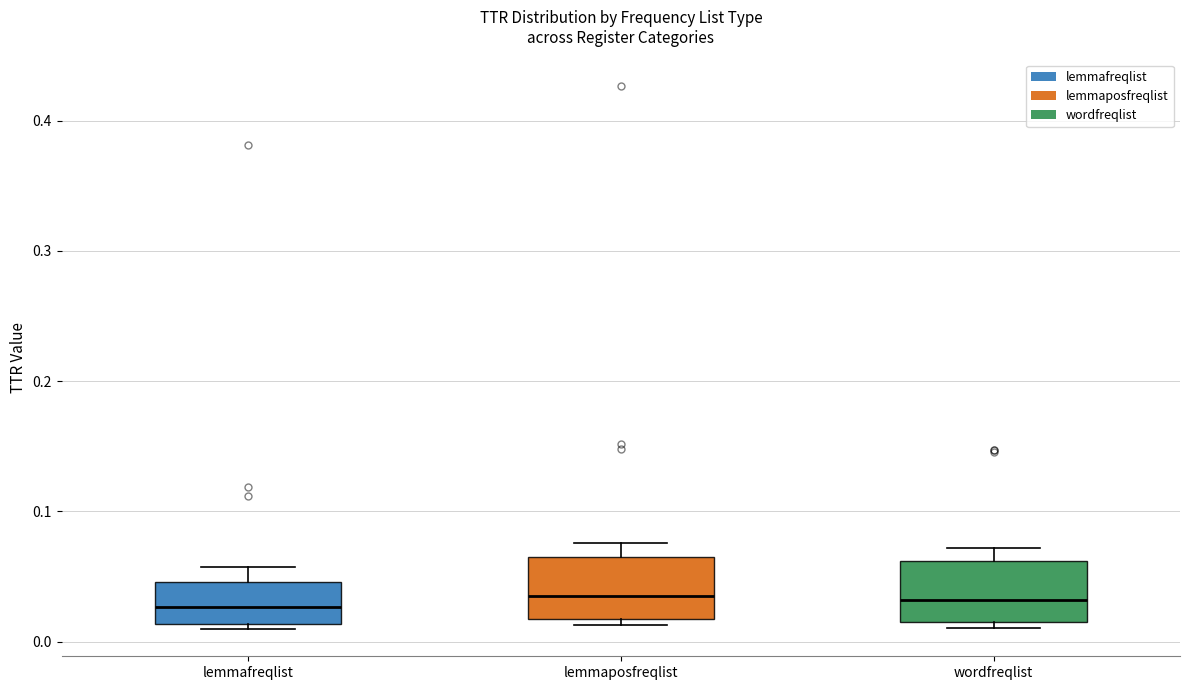

Where is the lower edge of the box for lemmafreqlist on the y-axis? The values are not printed on the chart, so give them approximately, as read against the axis.

0.01